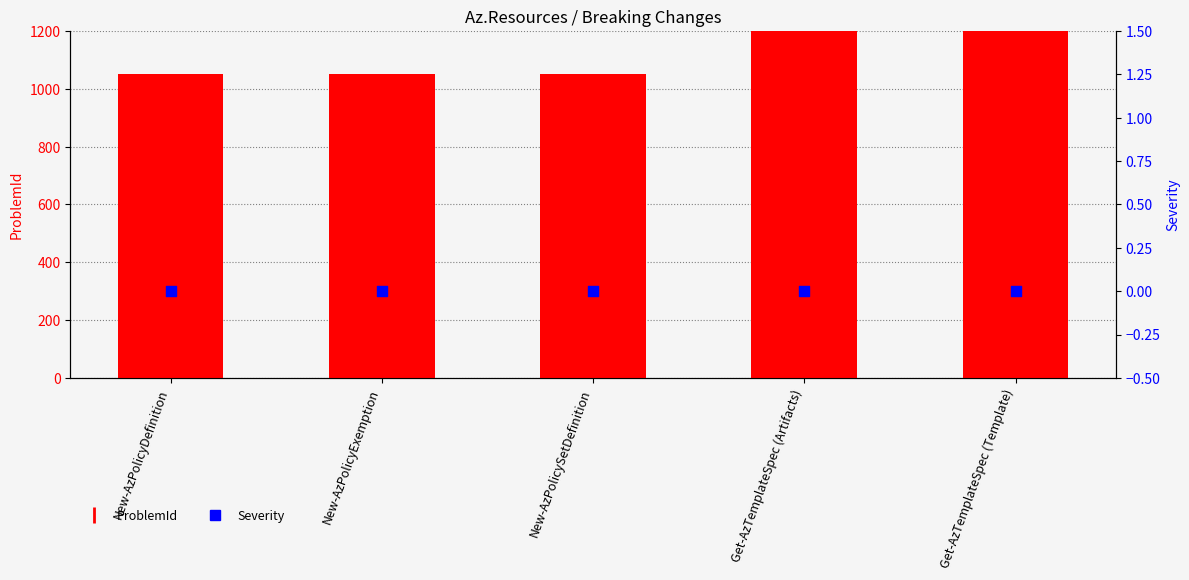

What are all the series names shown in the legend?

ProblemId, Severity